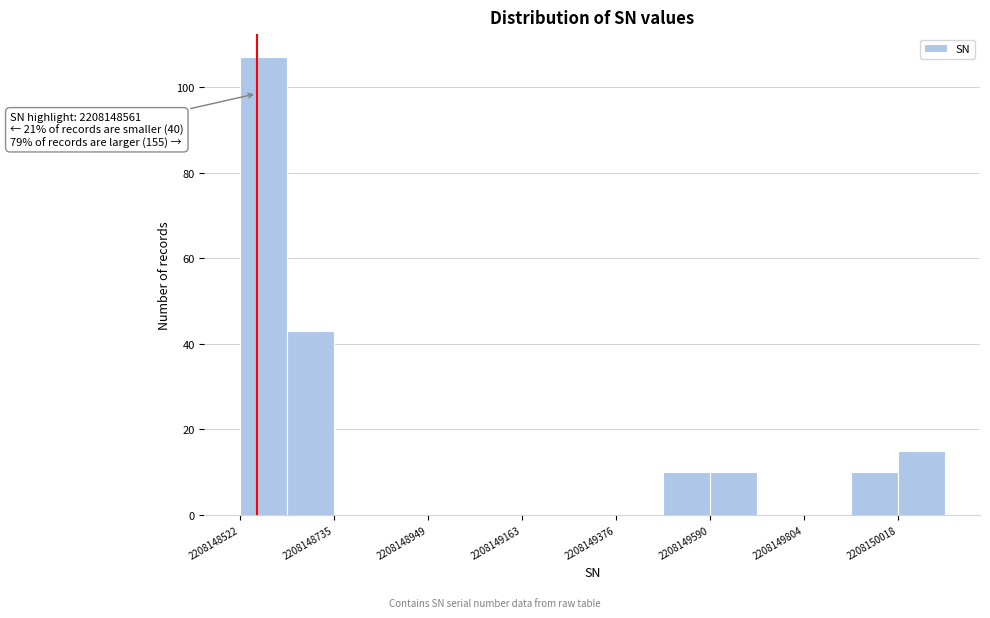

Around what value on the x-axis is the tallest bar? Give the approximate position of its centre, as read against the axis.

2208148600